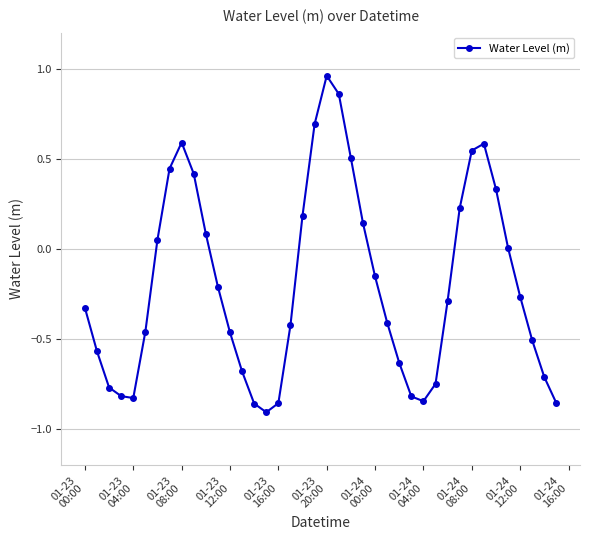

What is the difference between the maximum and minimum values?

1.9